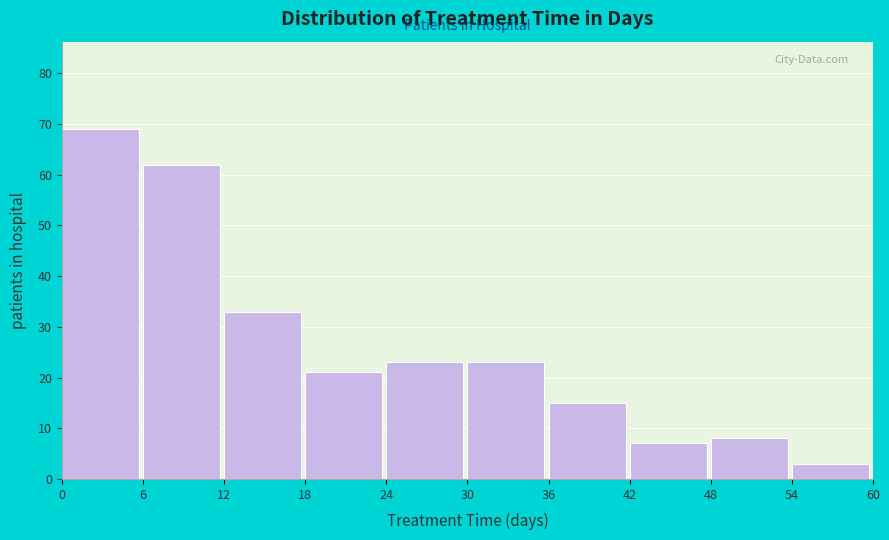

Reading right to left, what are all the values shown in this chart?

3	8	7	15	23	23	21	33	62	69